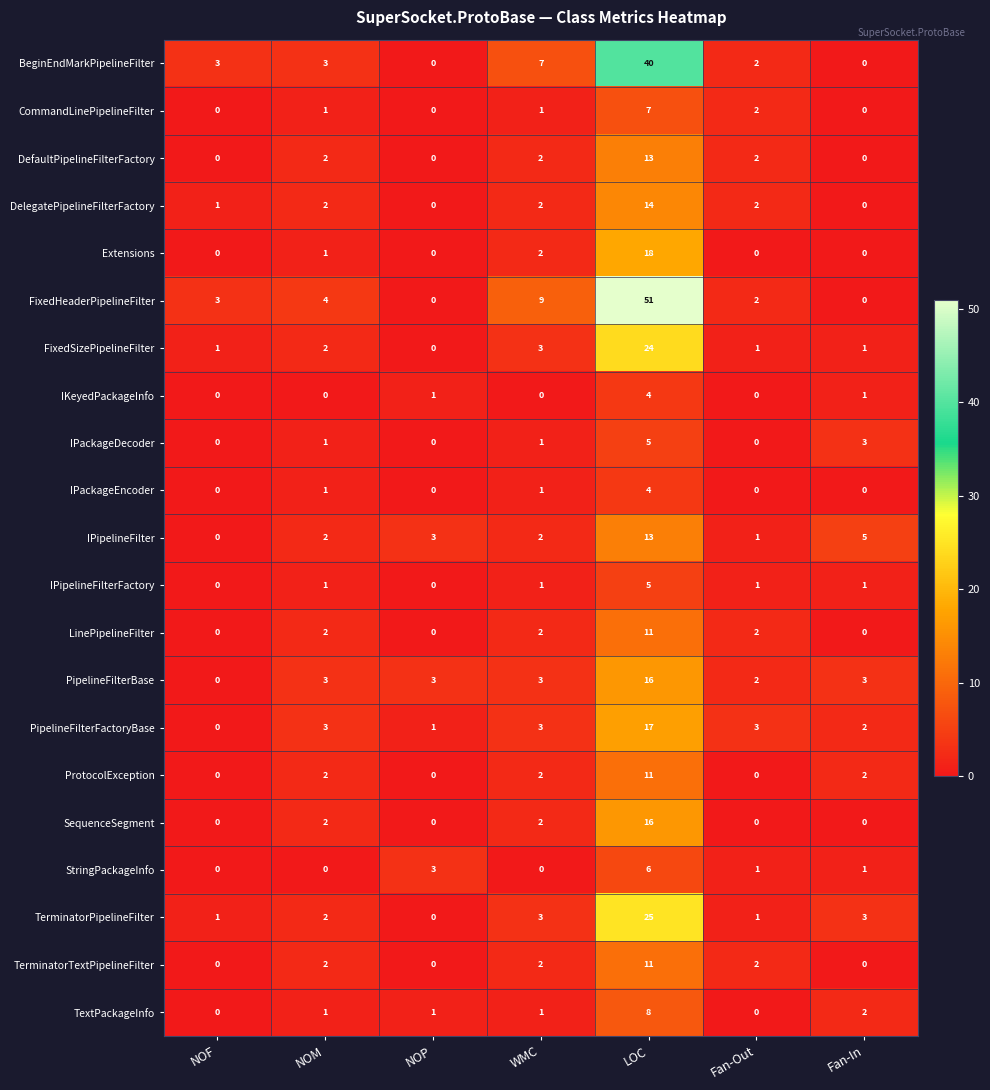

What is the difference between the highest and lowest values at Fan-Out?

3